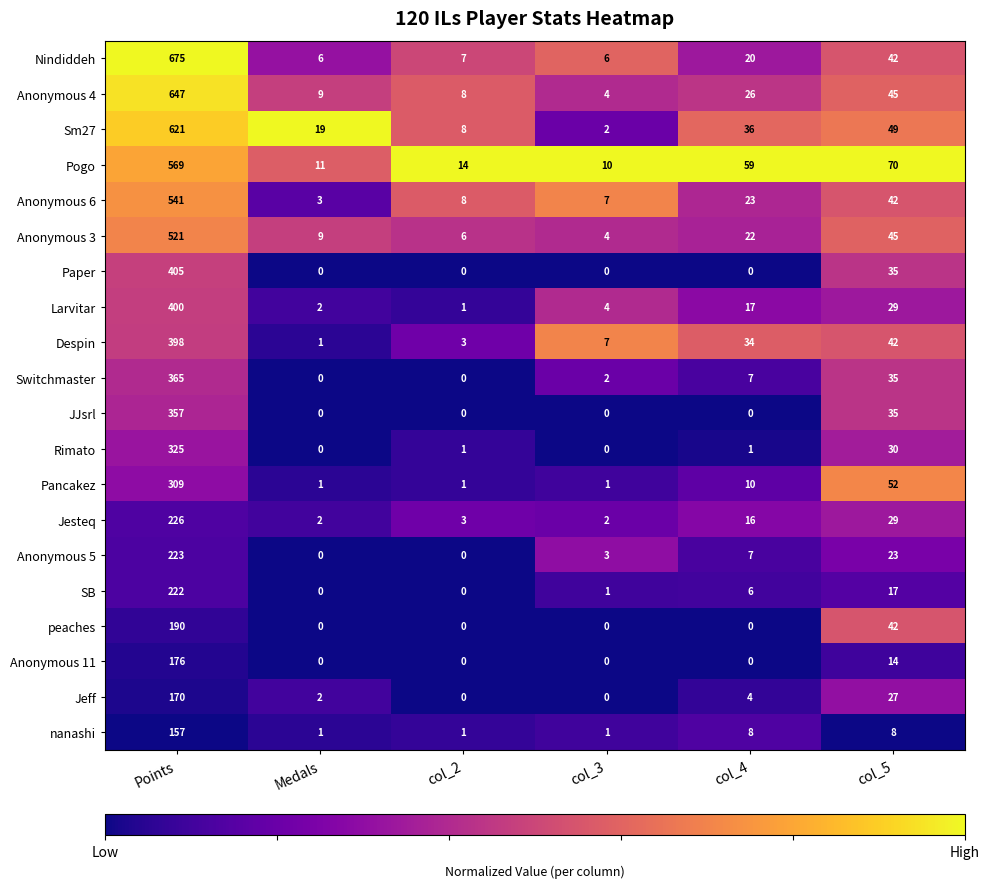

What is the average value of the Pancakez series?

62